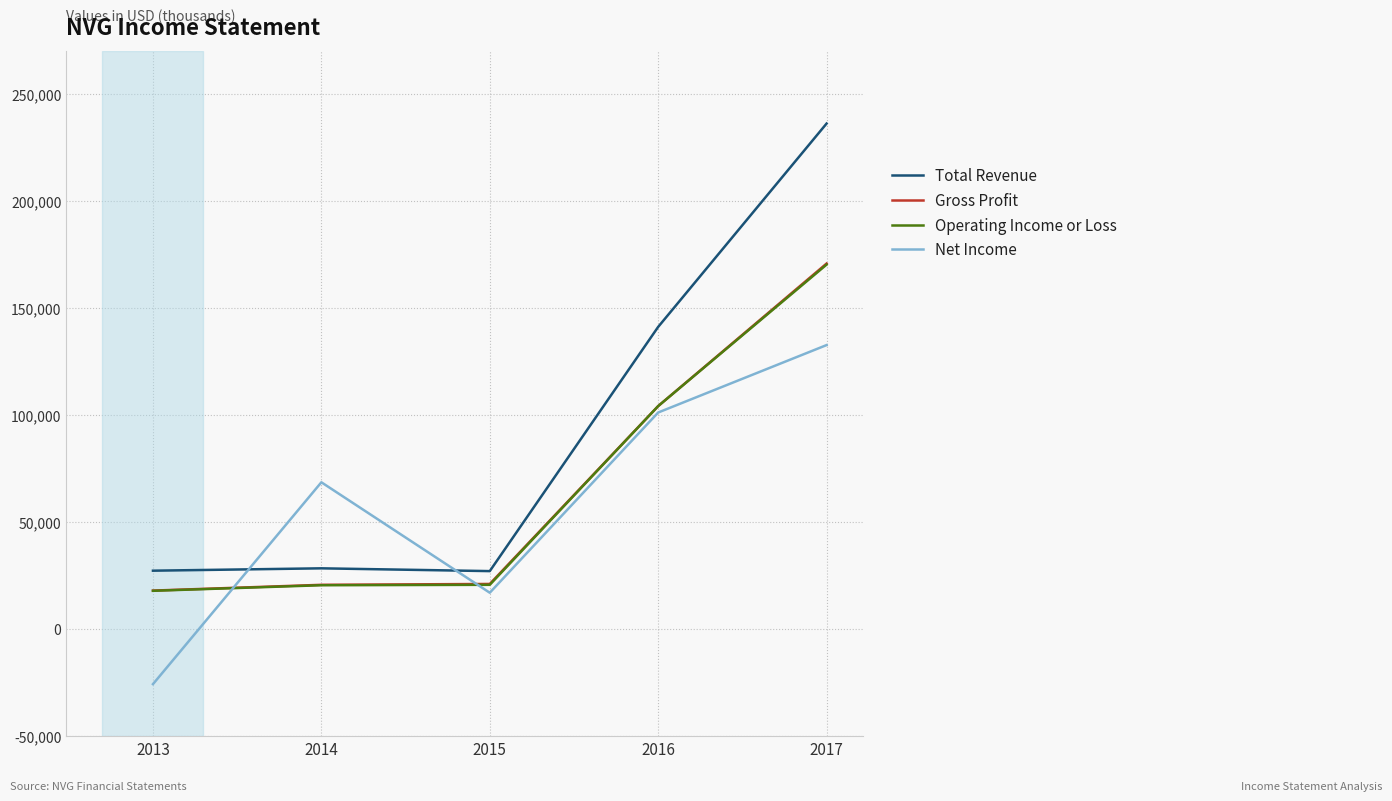

What are all the series names shown in the legend?

Total Revenue, Gross Profit, Operating Income or Loss, Net Income